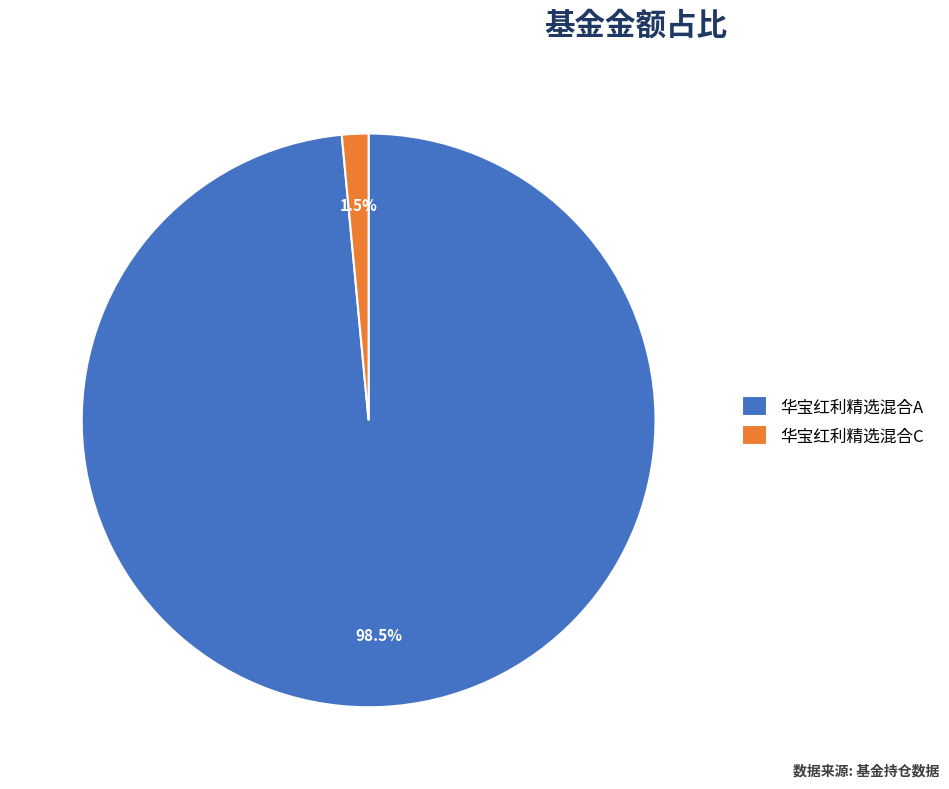

Which has a higher value, 华宝红利精选混合C or 华宝红利精选混合A?

华宝红利精选混合A